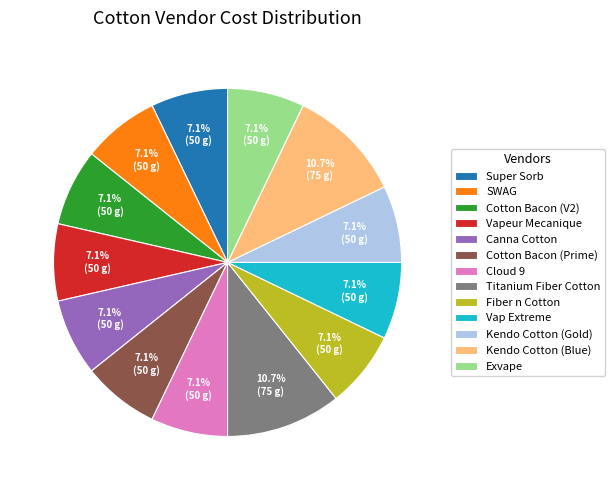

Is it true that Cotton Bacon (Prime) is 1% of the pie?

False